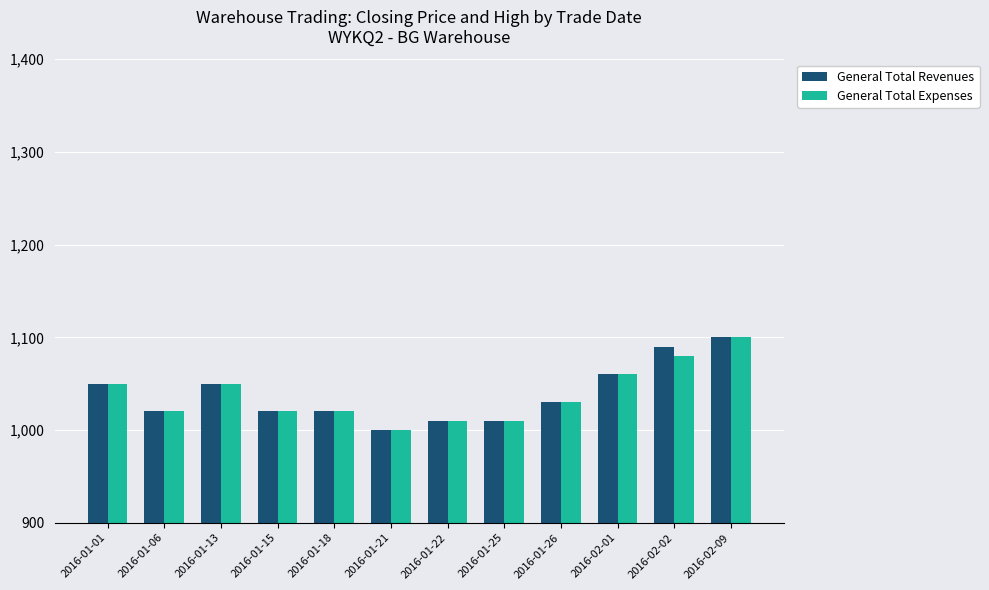

At how many categories does at least one series exceed 1074?

2